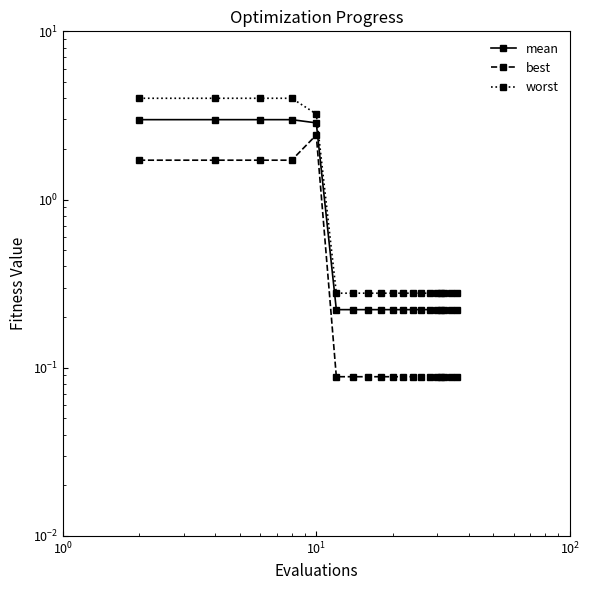

List the series in order of their peak value, lowest first.

best, mean, worst